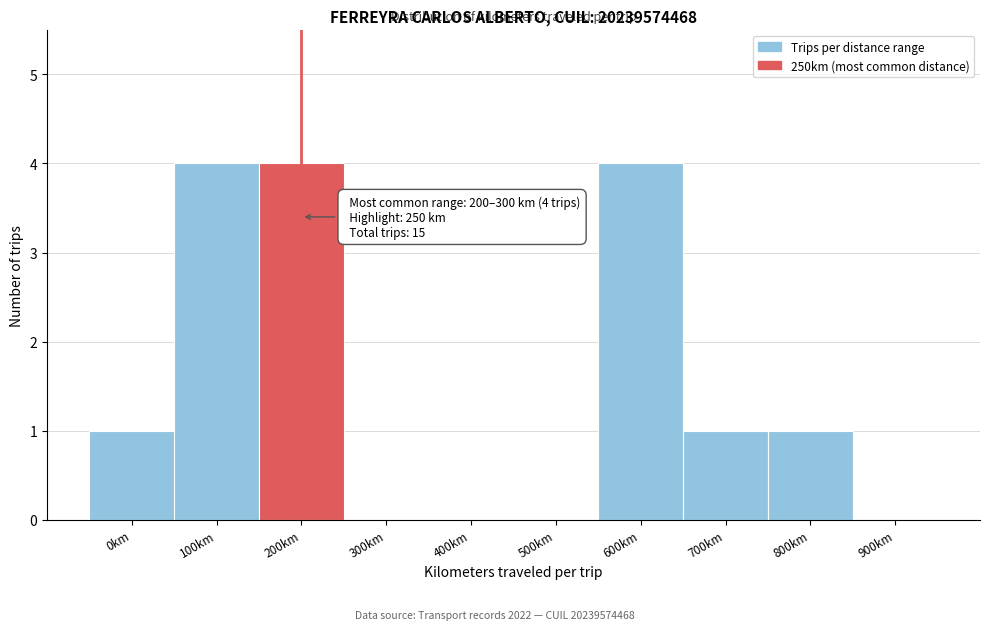

Reading left to right, transcribe all the data shown in this chart.

0km=1	100km=4	200km=4	300km=0	400km=0	500km=0	600km=4	700km=1	800km=1	900km=0